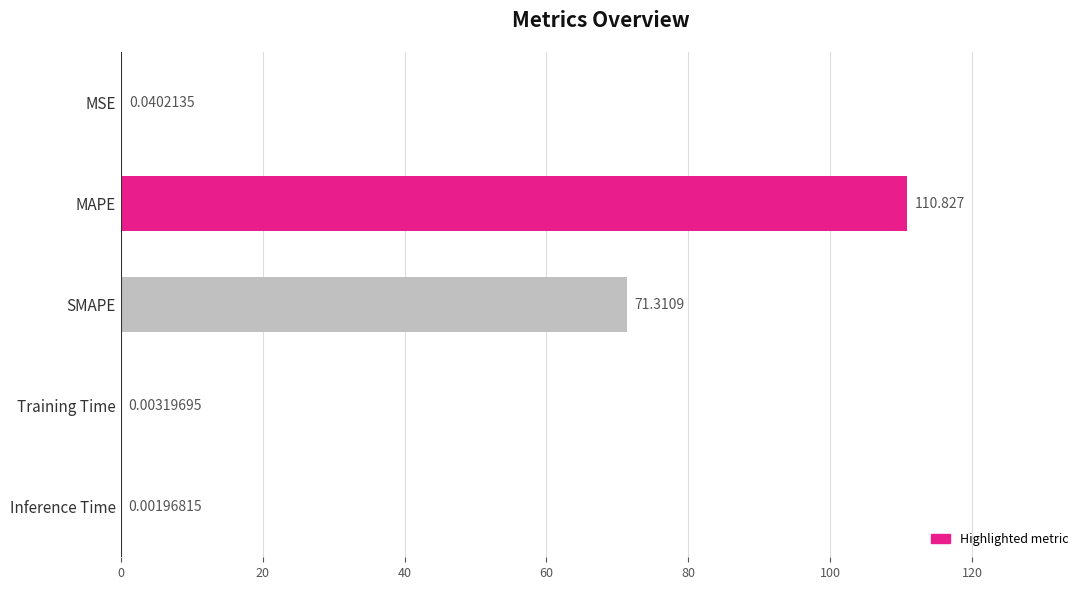

How many series are shown in this chart?

1